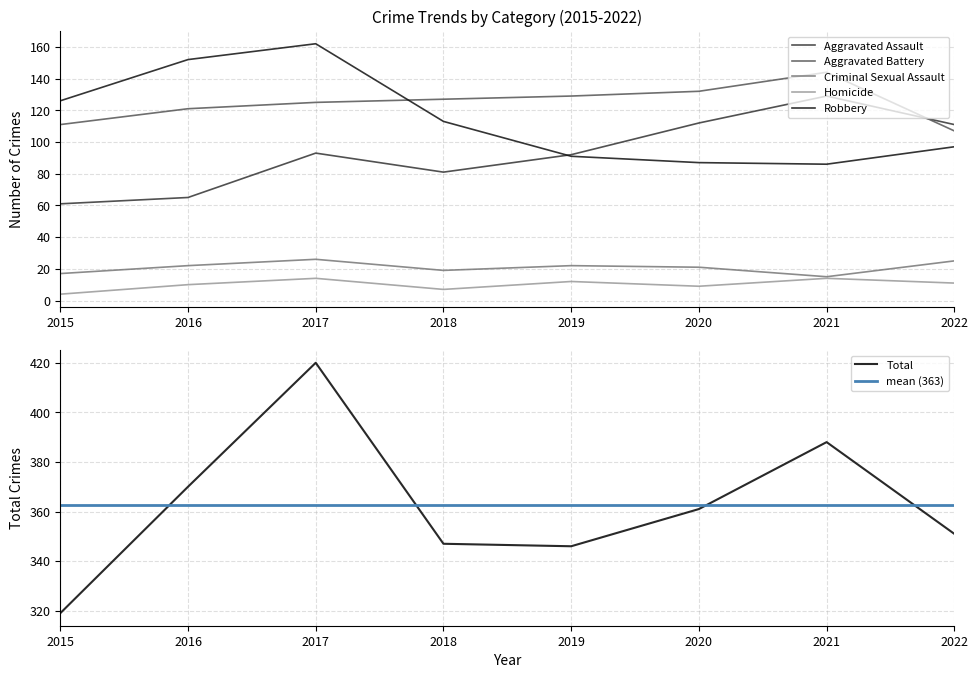

List the series in order of their peak value, lowest first.

Homicide, Criminal Sexual Assault, Aggravated Assault, Aggravated Battery, Robbery, Total